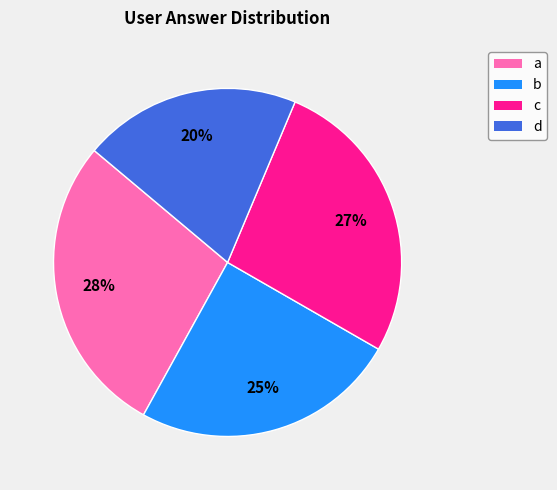

Rank the categories by value from lowest to highest.

d, b, c, a